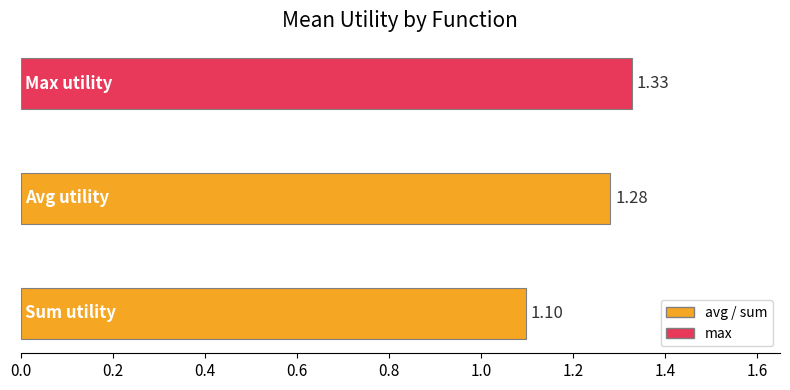

What is the sum of all values?

3.7